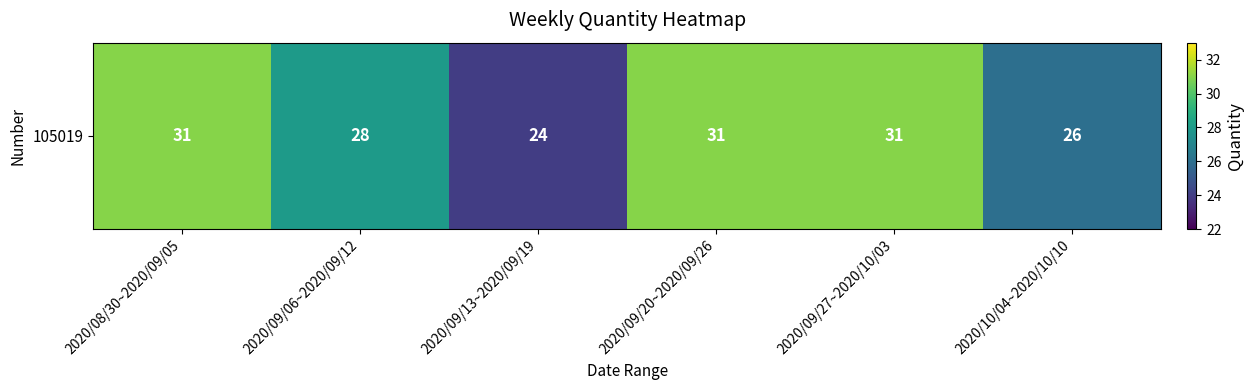

What is the minimum value shown in the chart?

24